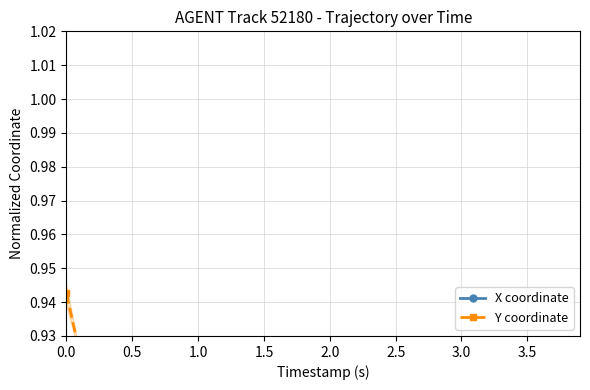

Which series has the largest total across all categories?

Y coordinate